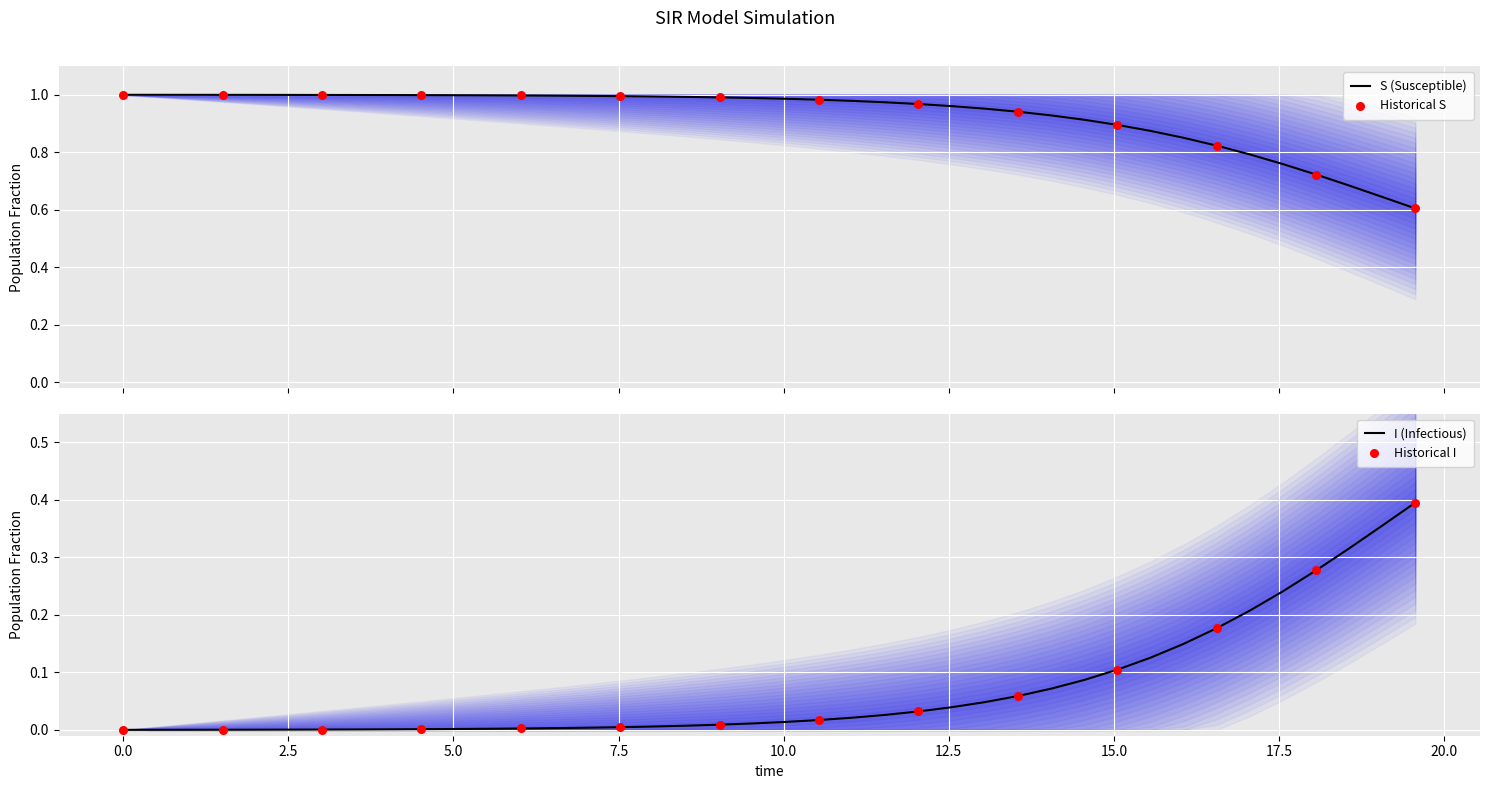

What are all the series names shown in the legend?

S, I